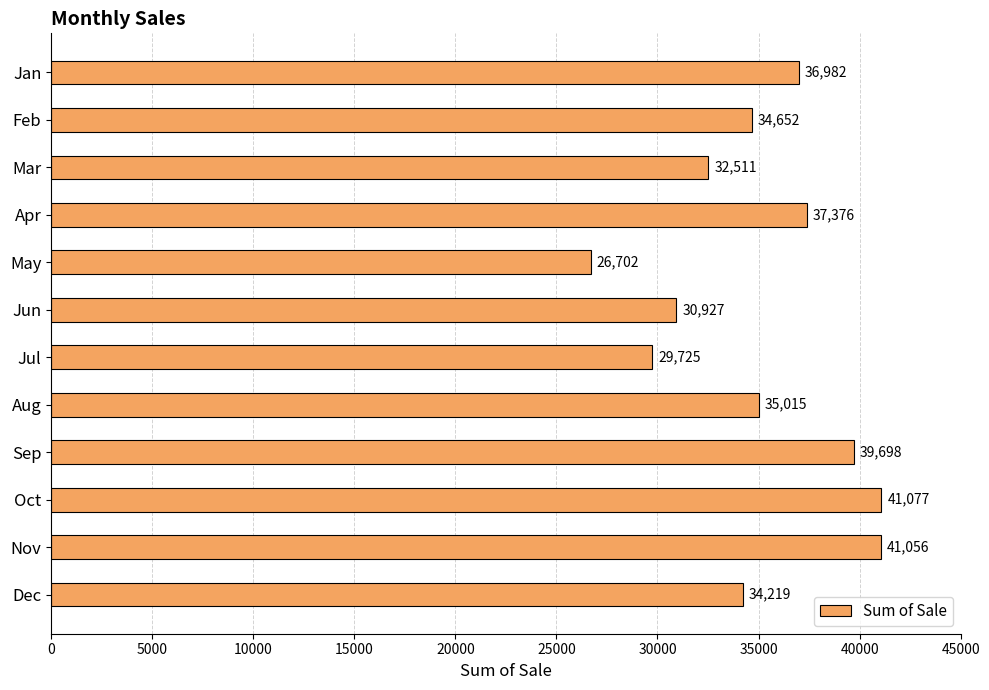

Approximately how many times larger is the value at May compared to Oct?

0.7